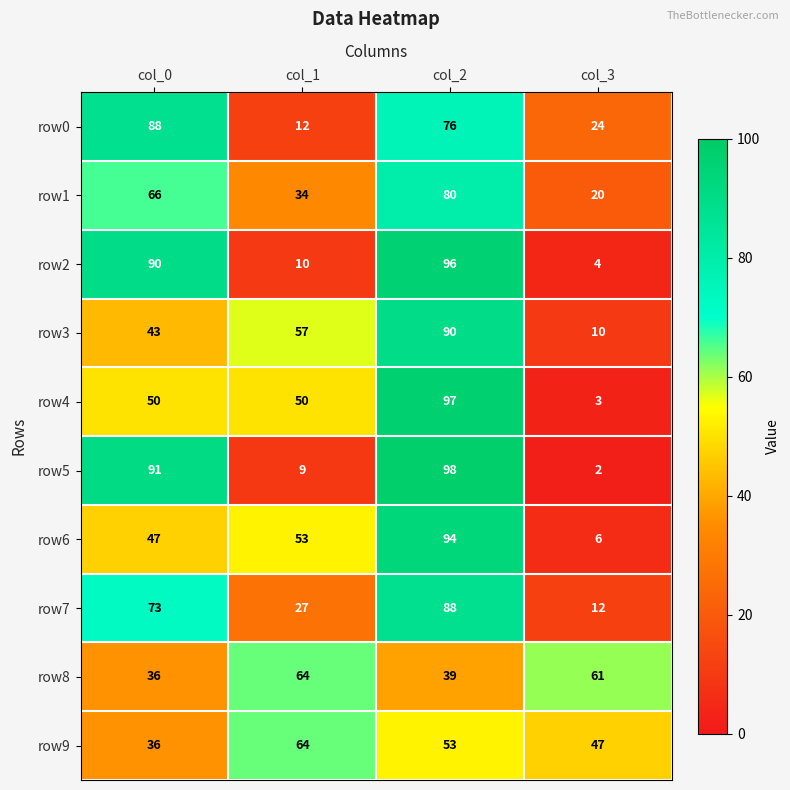

Rank the categories by row9 value from highest to lowest.

col_1, col_2, col_3, col_0